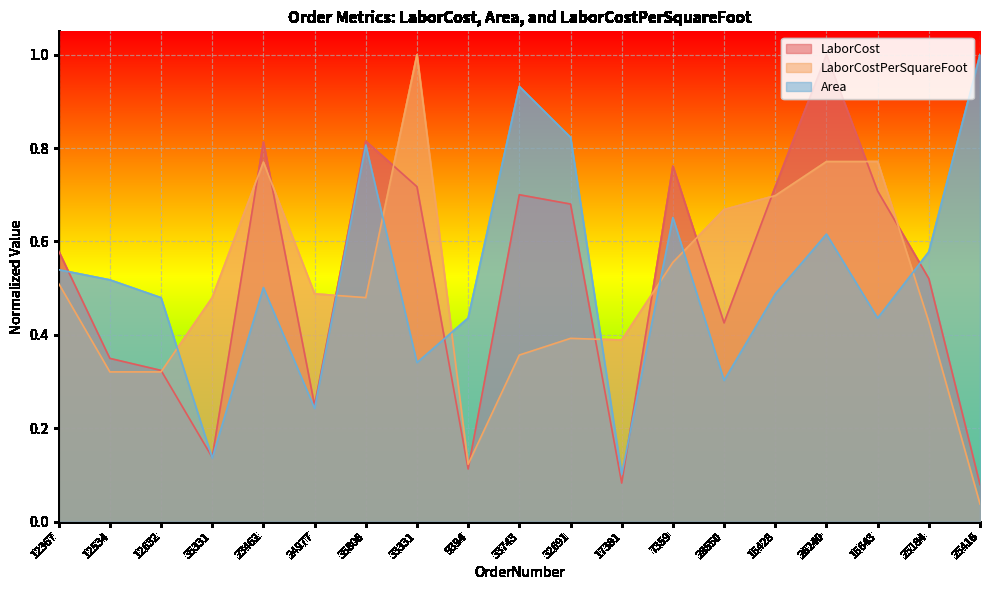

How many lines are shown in the chart?

3